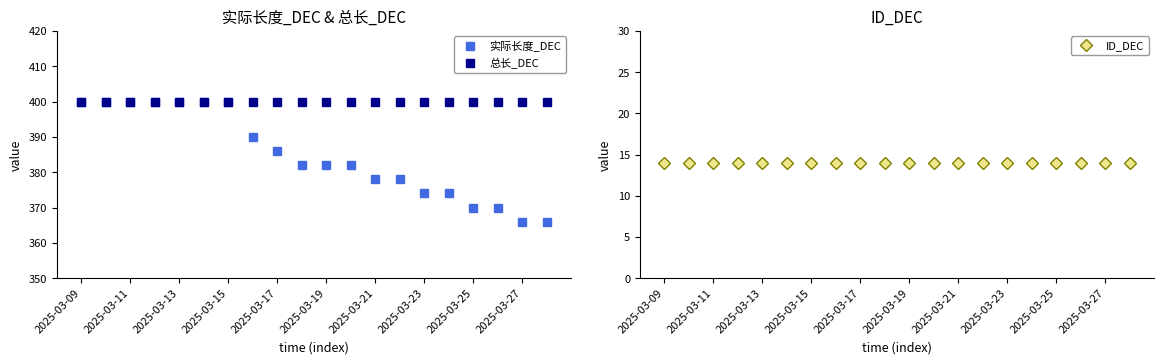

True or false: 总长_DEC has more than 1 interior local peaks.

False